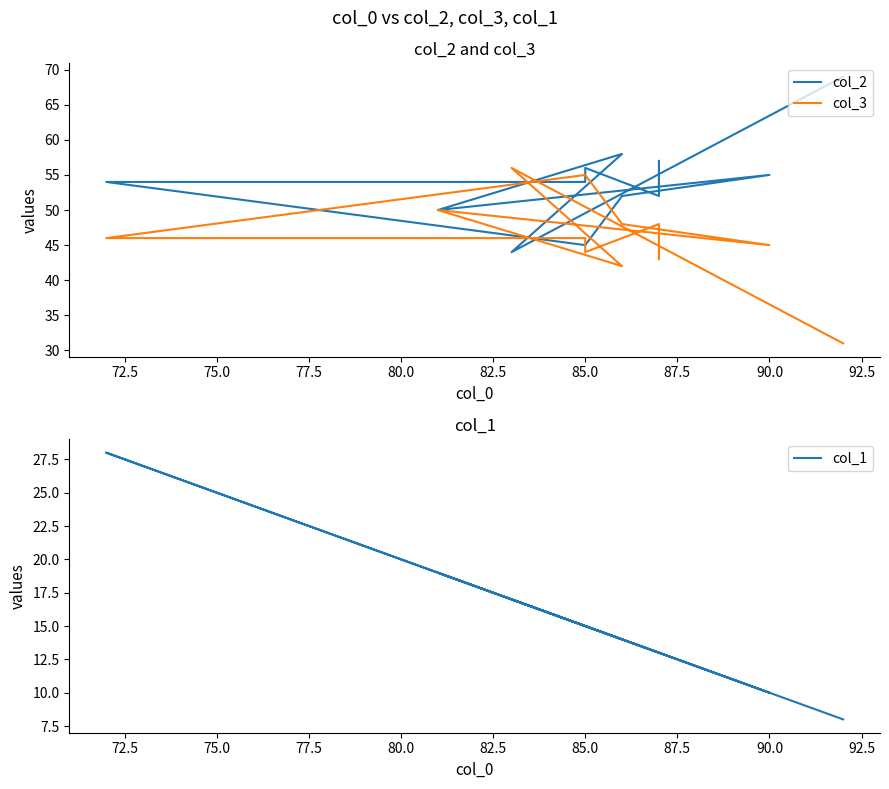

How many lines are shown in the chart?

3